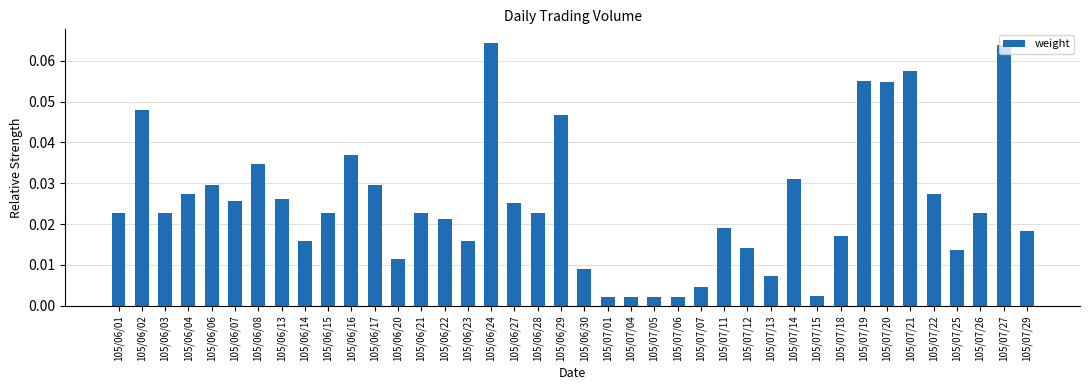

Which has a higher value, 105/06/21 or 105/07/06?

105/06/21